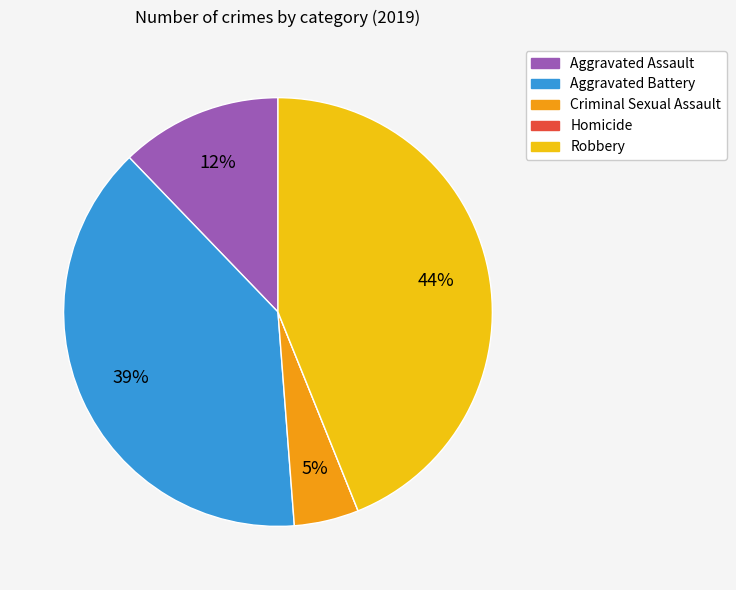

Between Robbery and Aggravated Battery, which is larger?

Robbery